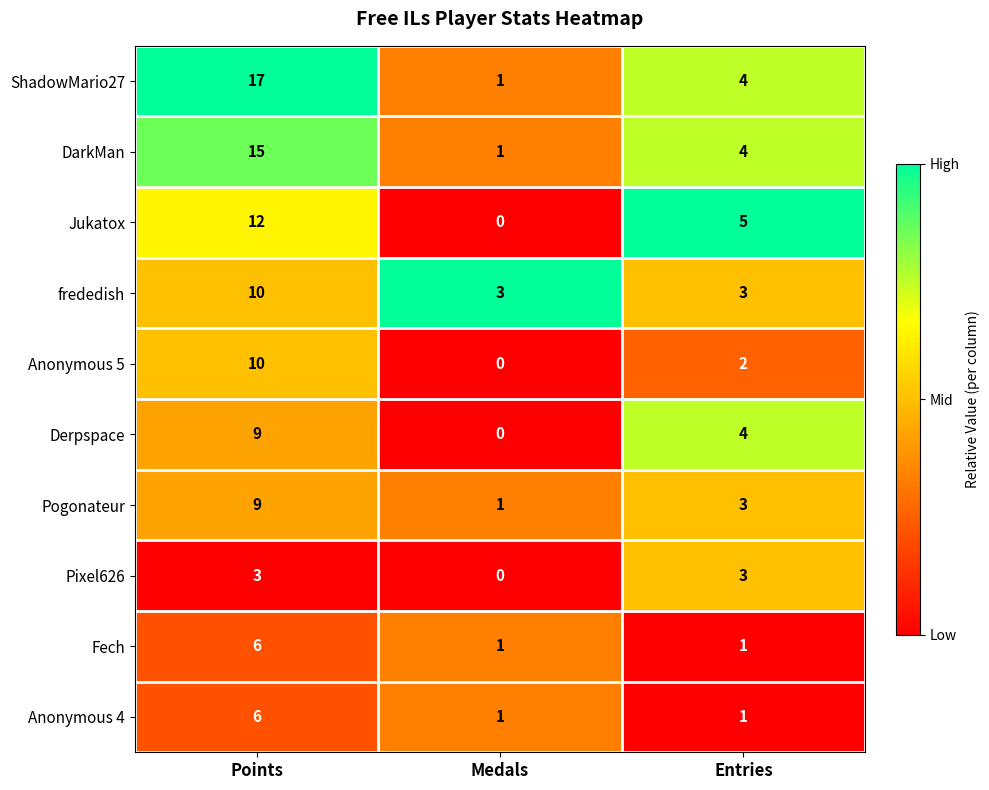

What is the difference between the DarkMan values at Medals and Entries?

3